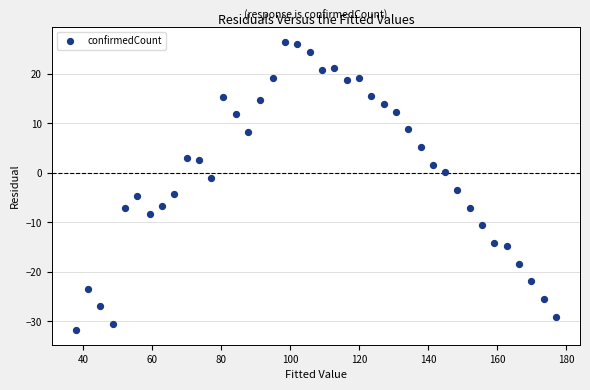

What is the range of X values (max minus min)?

139.2